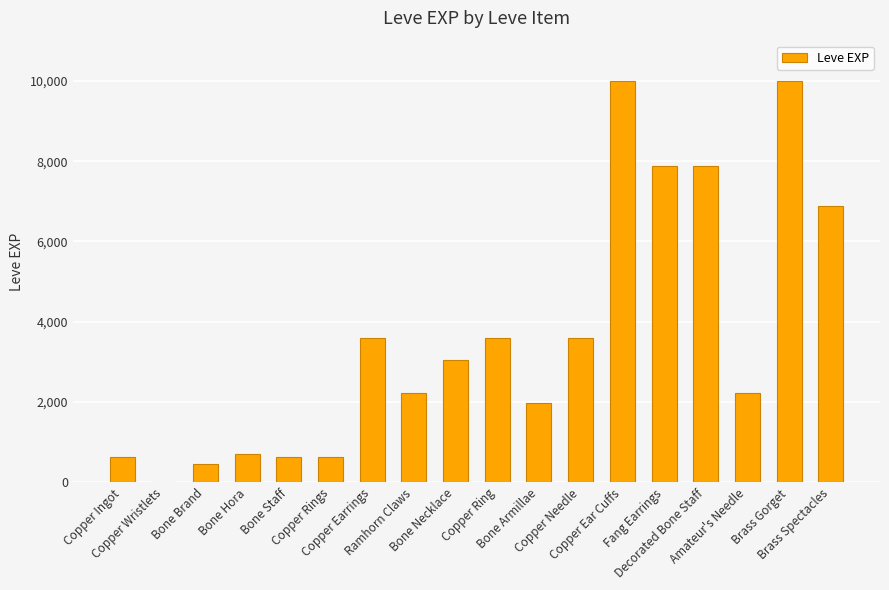

Count the number of data series in this chart.

1